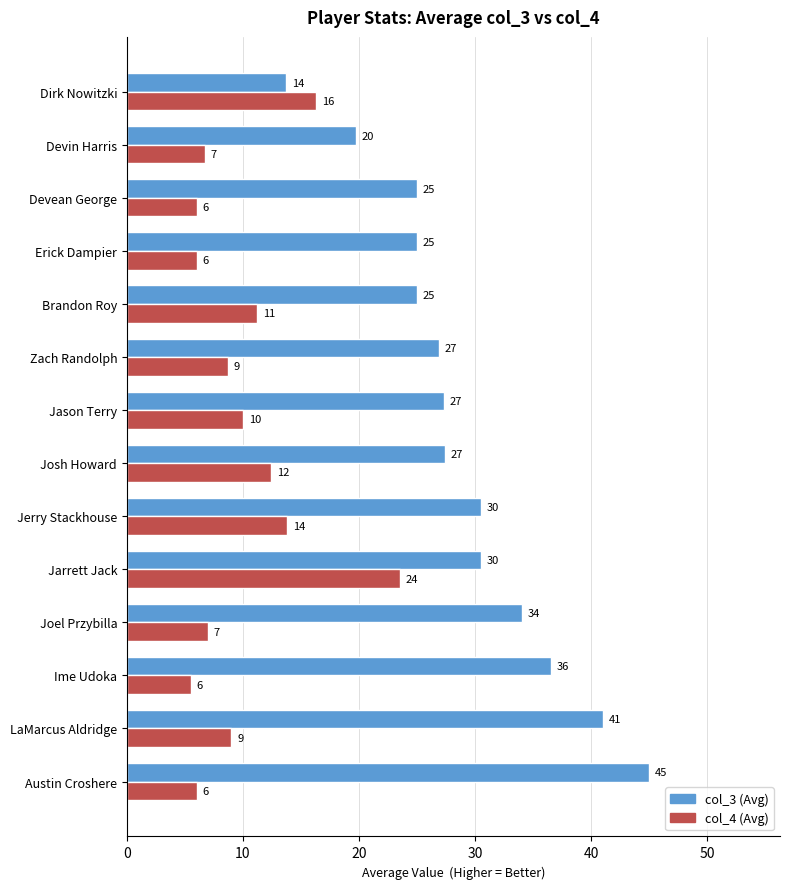

Read the col_3 (Avg) value at Josh Howard.

27.4